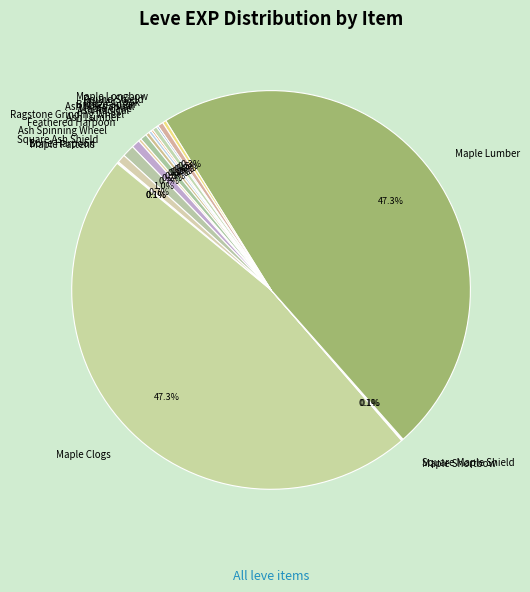

Approximately how many times larger is the value at Ash Radical compared to Ash Spinning Wheel?

0.3